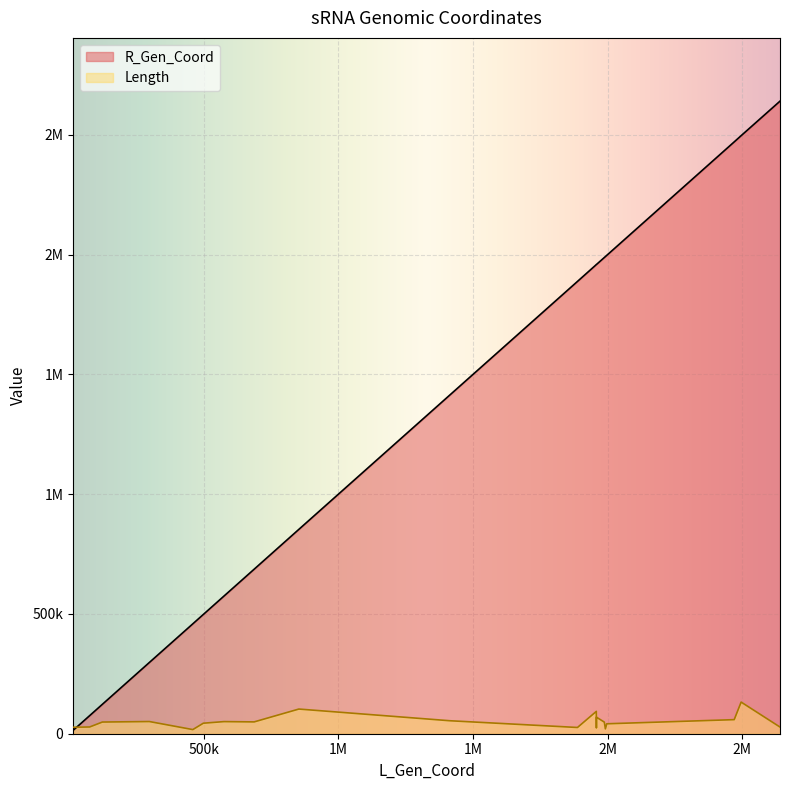

What is the difference between the Length values at 2640595 and 1987839?

20592.5